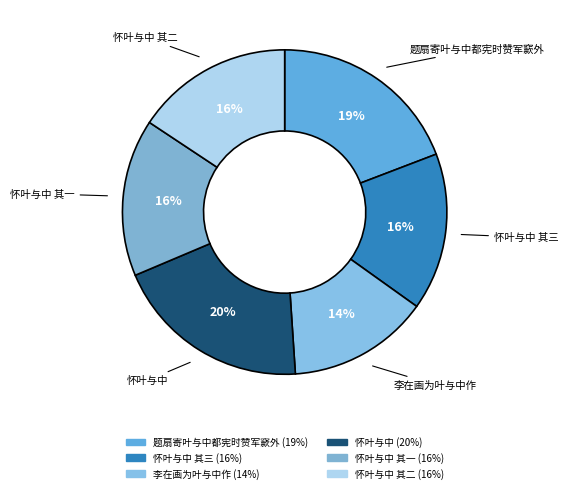

Is 李在画为叶与中作 the majority of the pie?

No